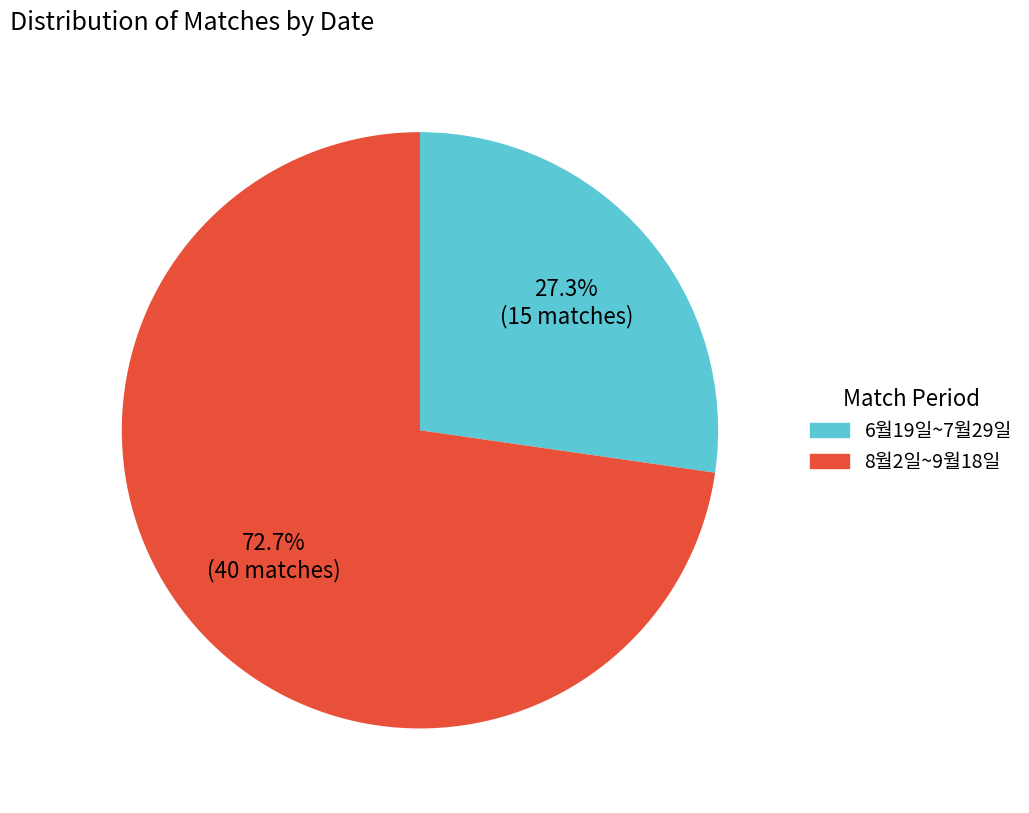

Which category has the smallest portion of the pie?

6월19일~7월29일